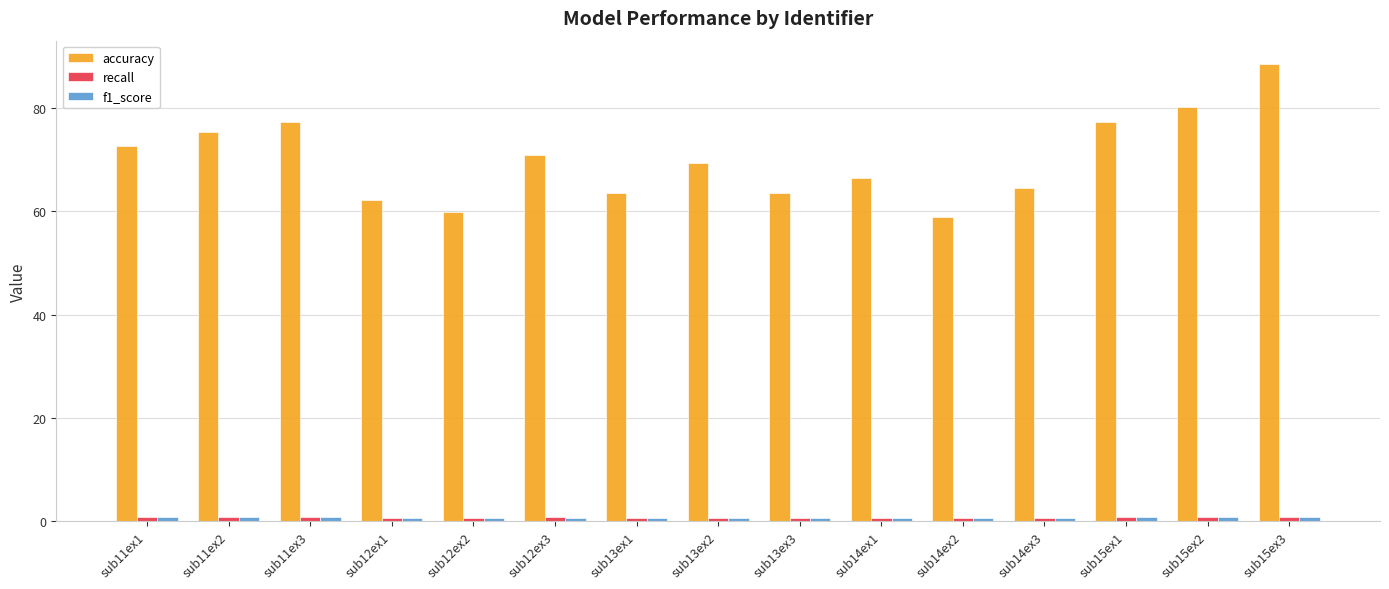

How many distinct data groups are displayed?

3